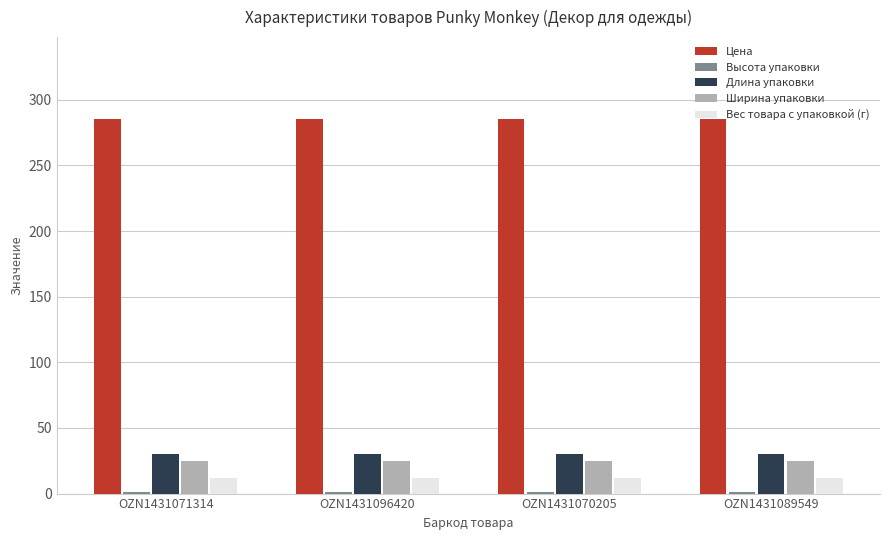

What is the maximum value for Вес товара с упаковкой (г)?

12